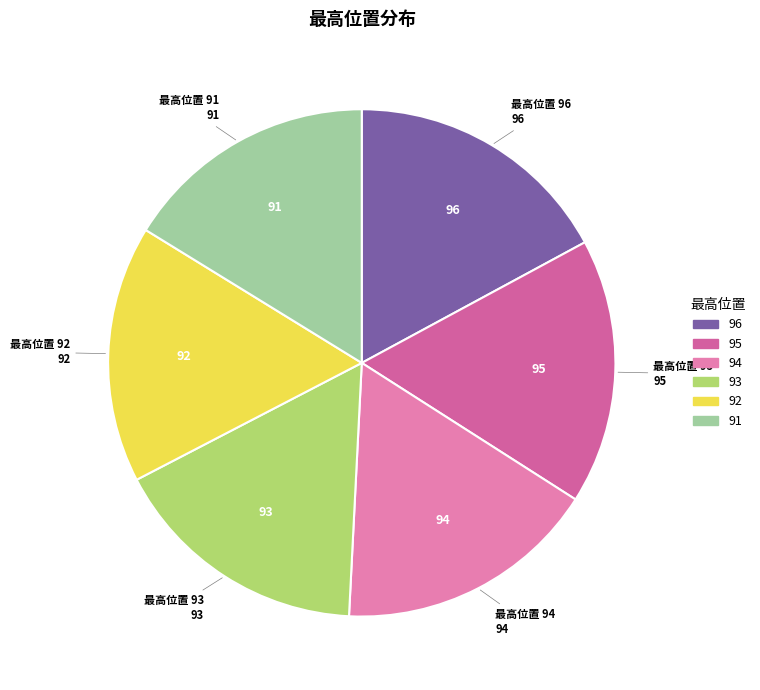

The 92 slice represents 24% of the pie. True or false?

False